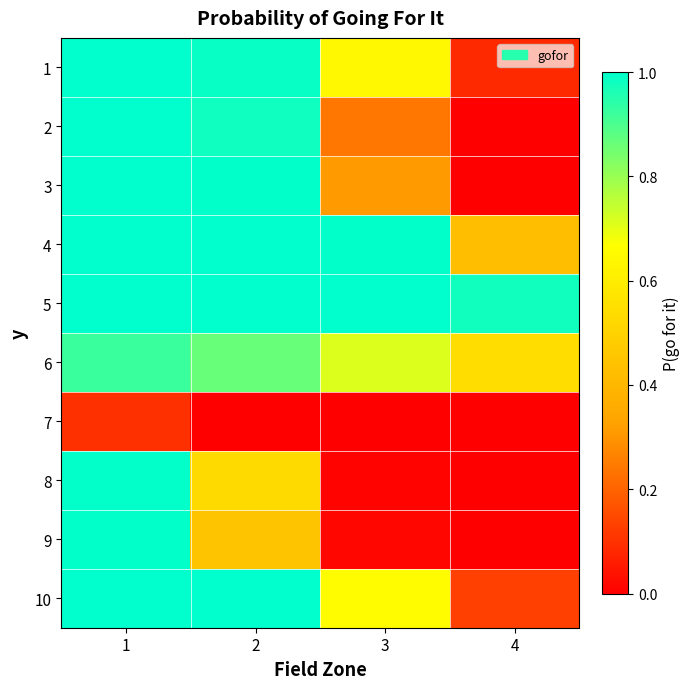

Which label corresponds to the smallest value in the chart?

3